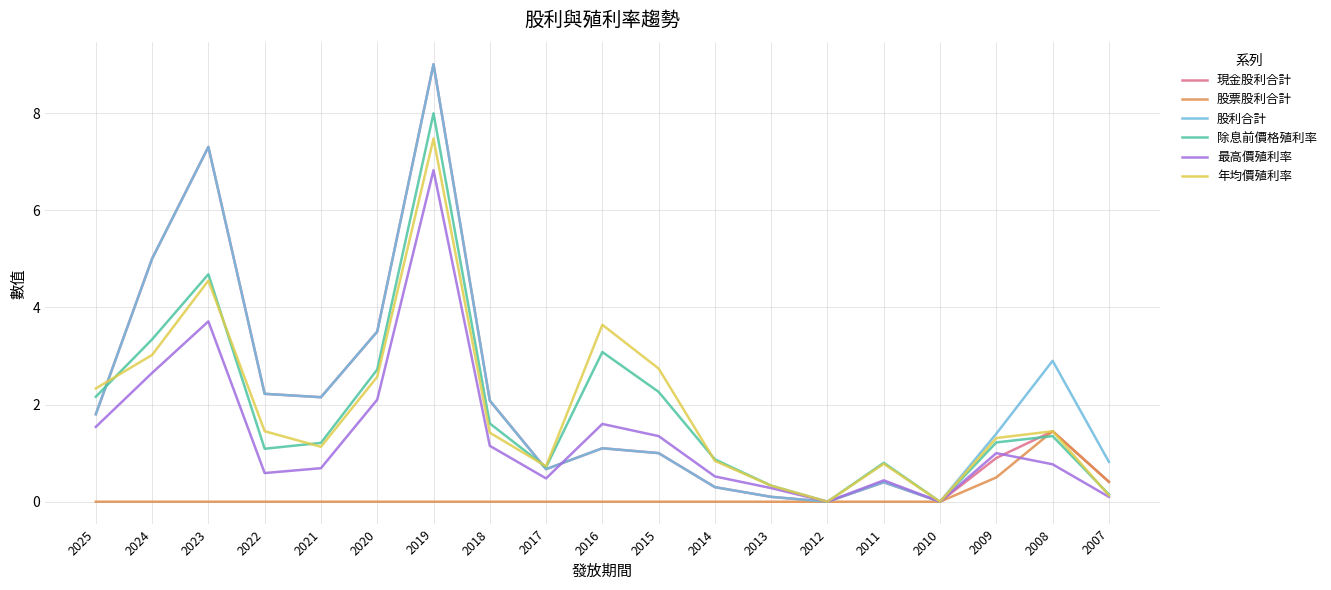

What is the difference between the highest and lowest values at 2009?

0.9